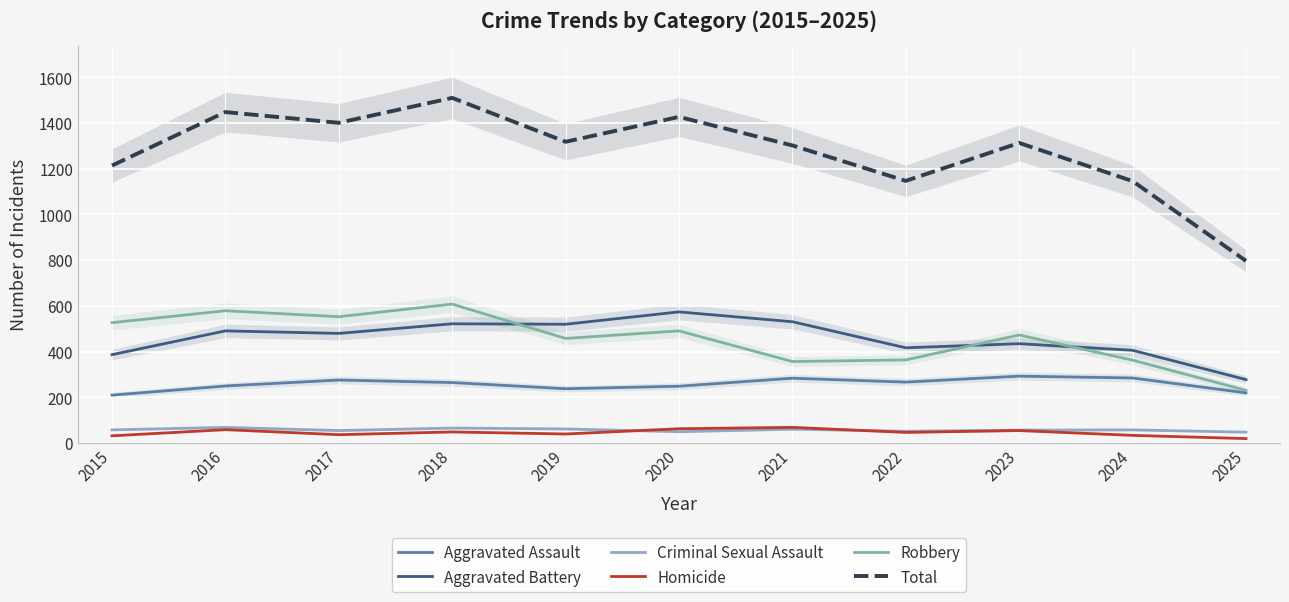

What is the lowest value of the Aggravated Battery series?

278